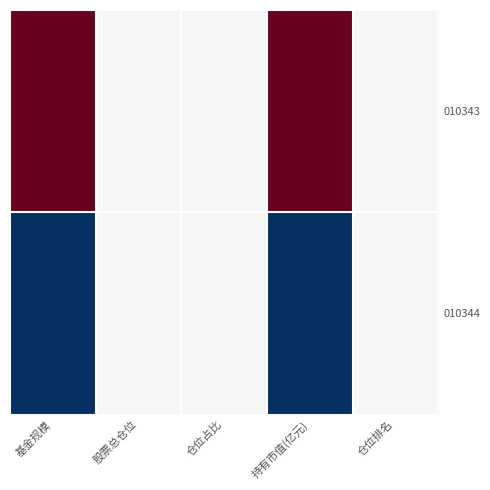

Between 仓位占比 and 仓位排名, which is larger?

仓位占比